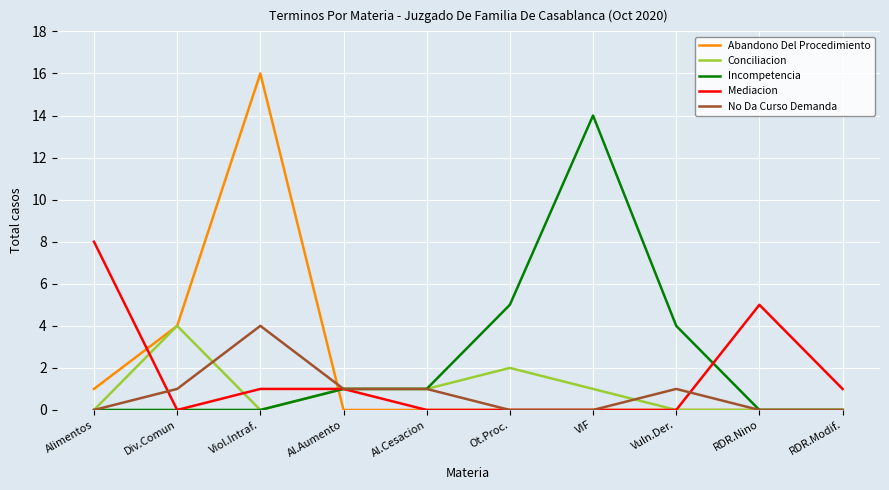

Reading right to left, what are all the values shown in this chart?

Abandono Del Procedimiento: 0	0	0	0	0	0	0	16	4	1
Conciliacion: 0	0	0	1	2	1	1	0	4	0
Incompetencia: 0	0	4	14	5	1	1	0	0	0
Mediacion: 1	5	0	0	0	0	1	1	0	8
No Da Curso Demanda: 0	0	1	0	0	1	1	4	1	0